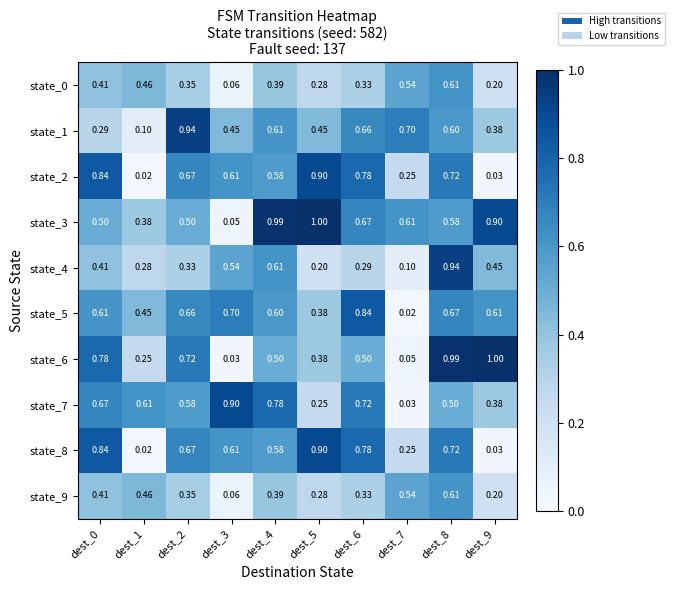

Is the value of state_3 at dest_5 greater than the value of state_2 at dest_8?

Yes